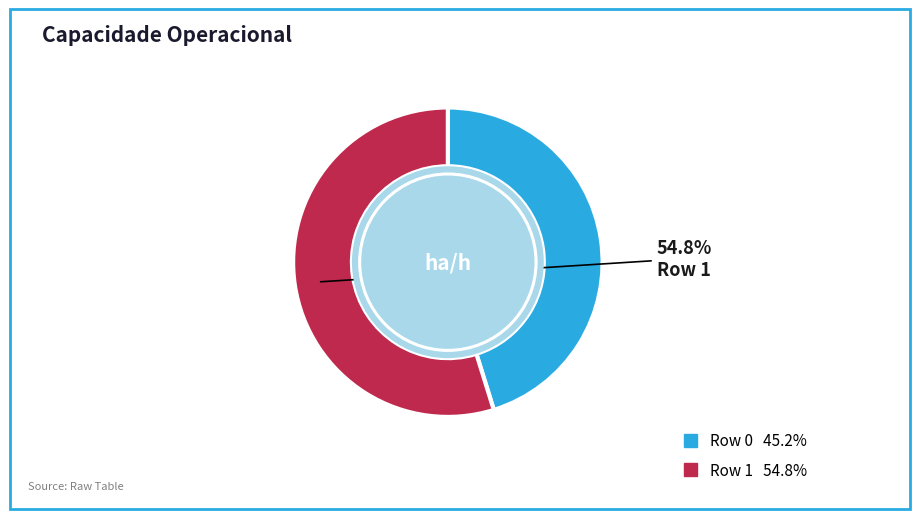

True or false: Row 1 accounts for 55% of the total.

True